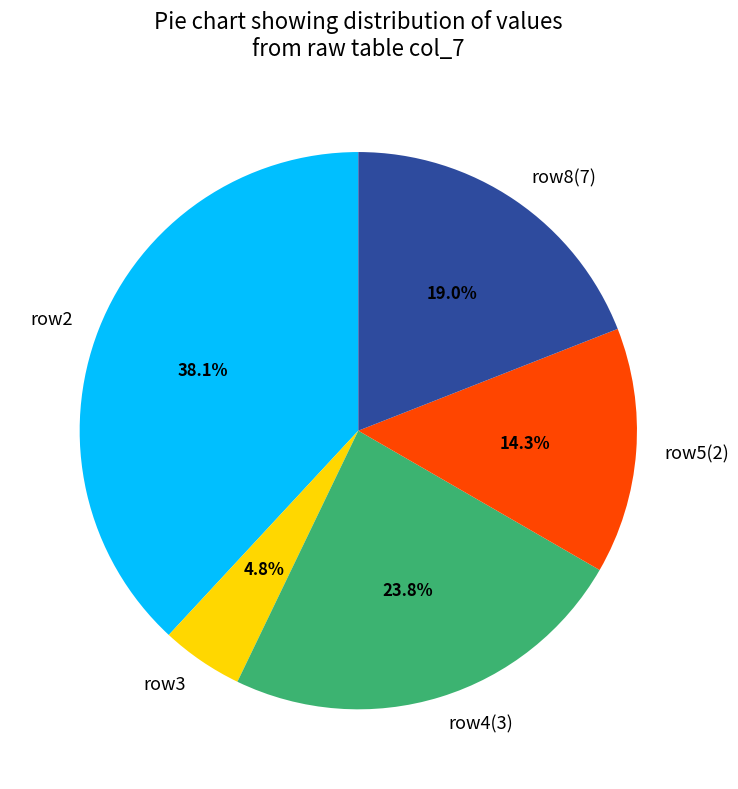

Rank the categories by value from highest to lowest.

row2, row4(3), row8(7), row5(2), row3